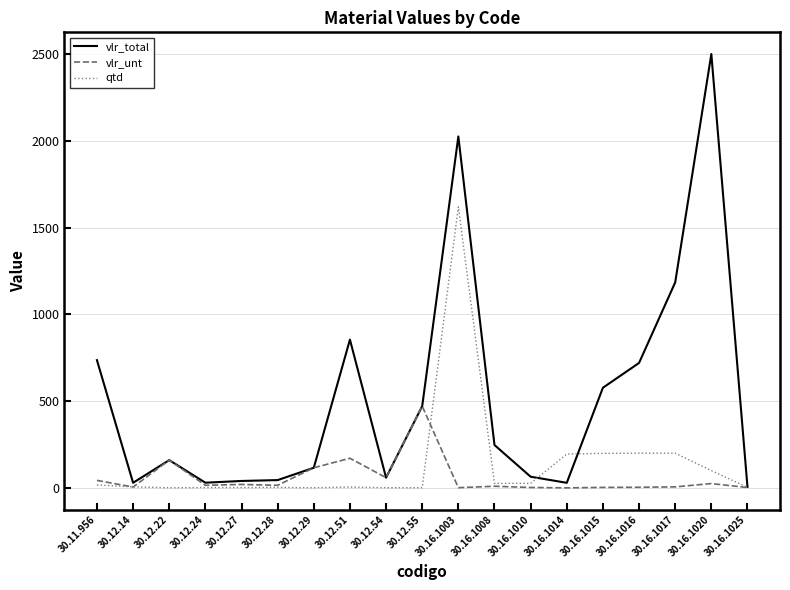

What is the sum of all vlr_unt values?

1127.9